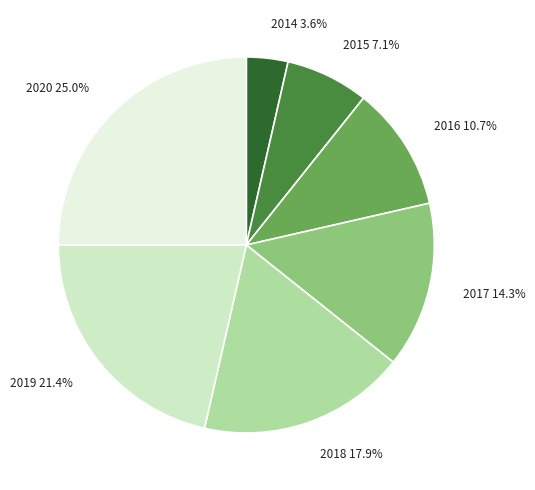

What is the largest slice in the pie chart?

2020